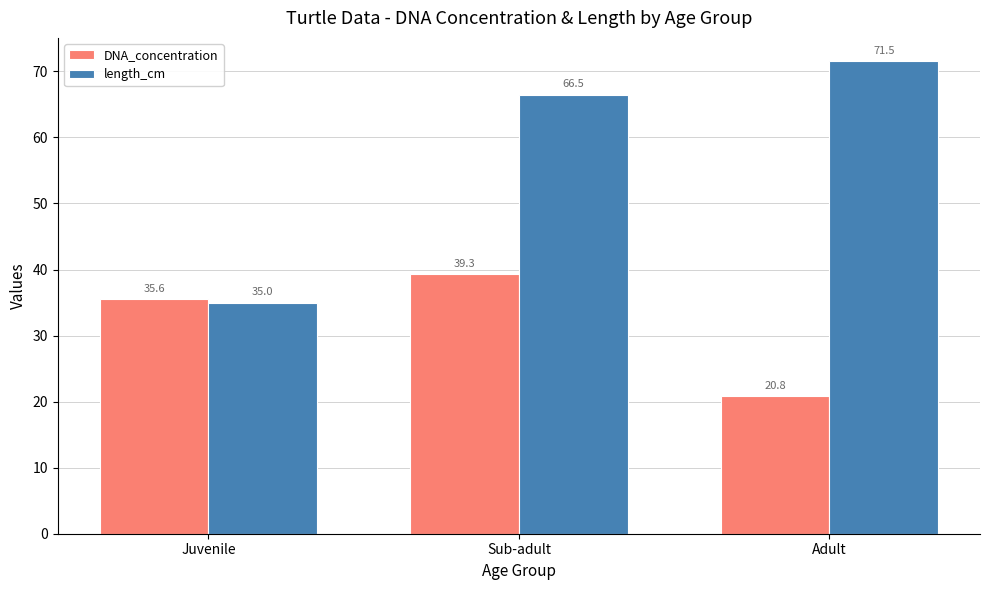

What position from the right is Juvenile?

3